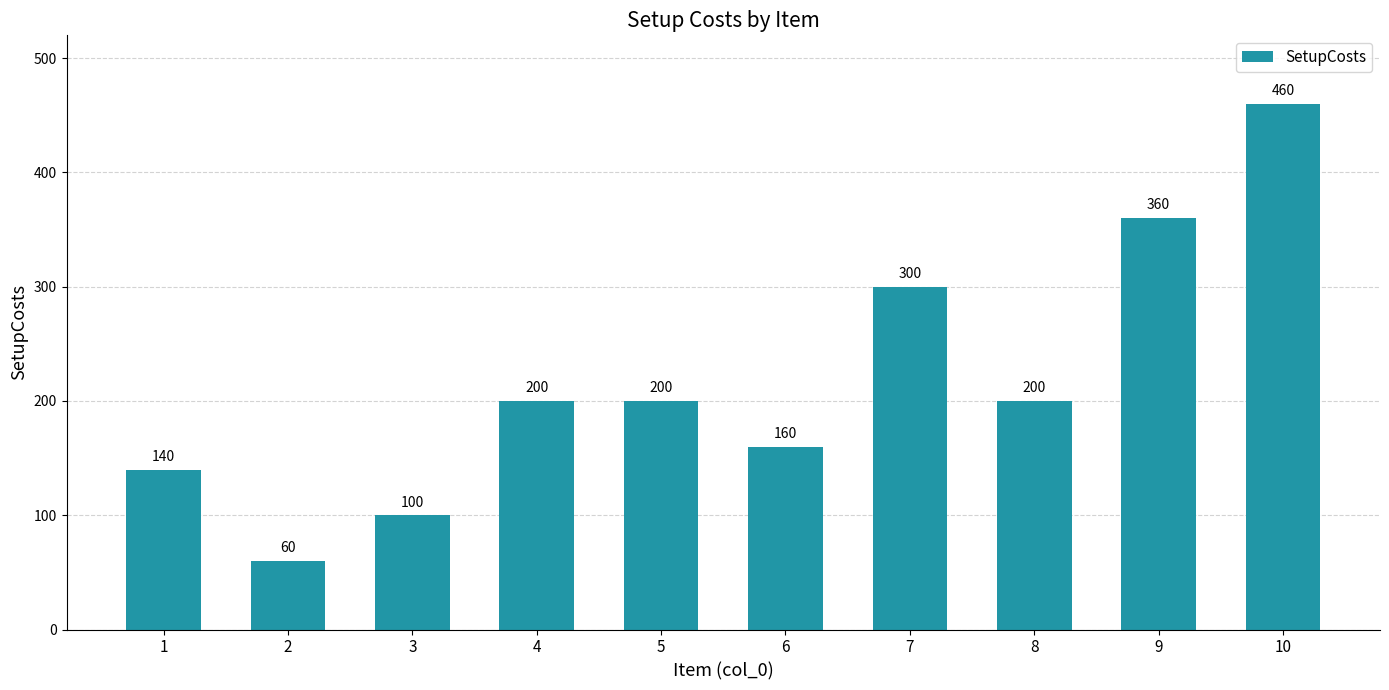

Approximately how many times larger is the value at 4 compared to 7?

0.7